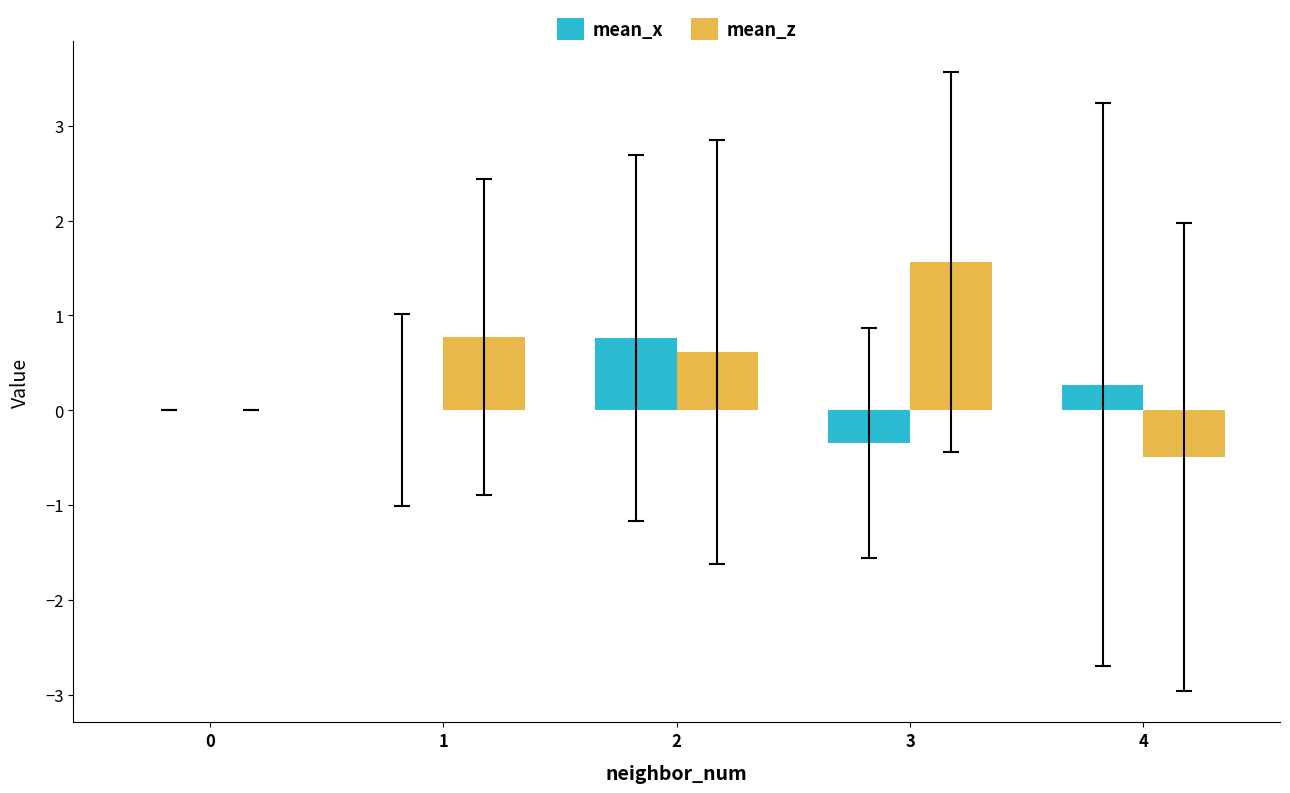

The mean_z series shows 1.0 at 1. True or false?

False